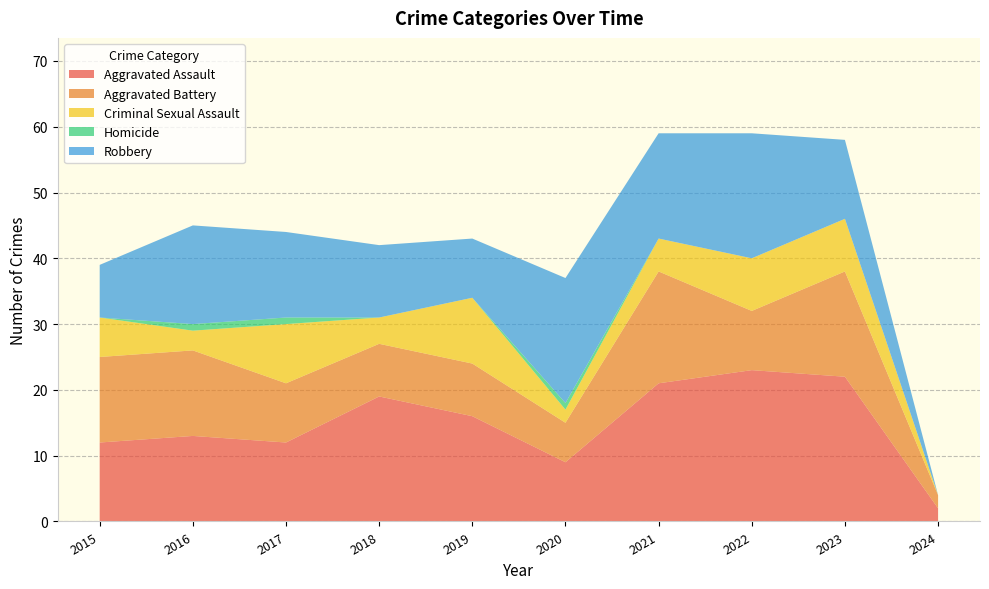

Reading right to left, what are all the values shown in this chart?

Aggravated Assault: 2	22	23	21	9	16	19	12	13	12
Aggravated Battery: 2	16	9	17	6	8	8	9	13	13
Criminal Sexual Assault: 0	8	8	5	2	10	4	9	3	6
Homicide: 0	0	0	0	1	0	0	1	1	0
Robbery: 0	12	19	16	19	9	11	13	15	8